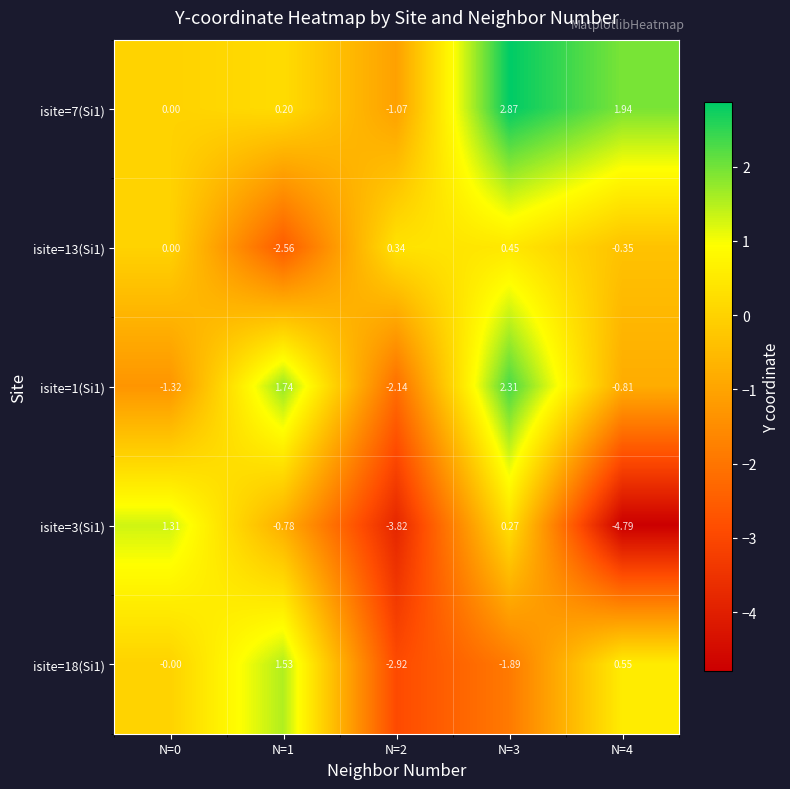

Is the value of isite=13(Si1) at N=4 greater than the value of isite=1(Si1) at N=0?

Yes